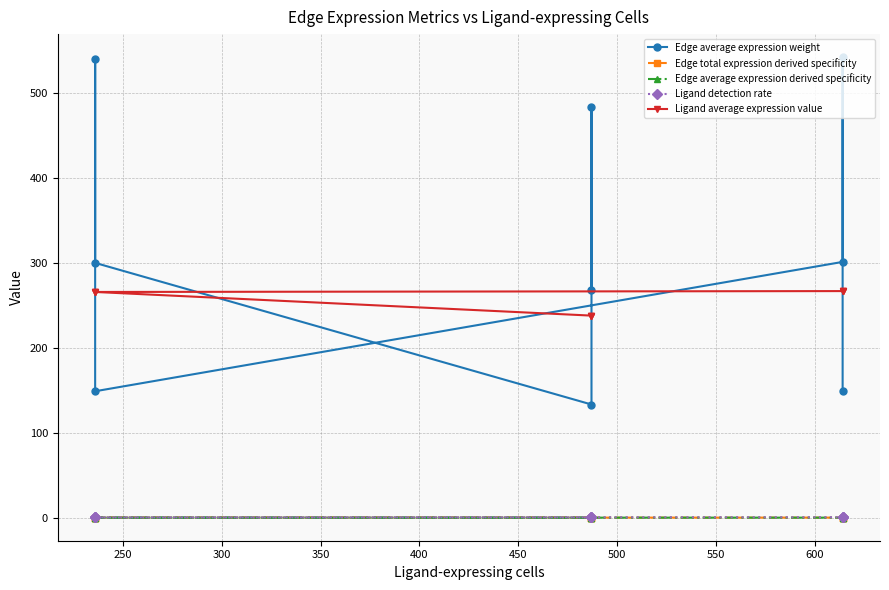

Does the chart display data point markers on the line(s)?

Yes